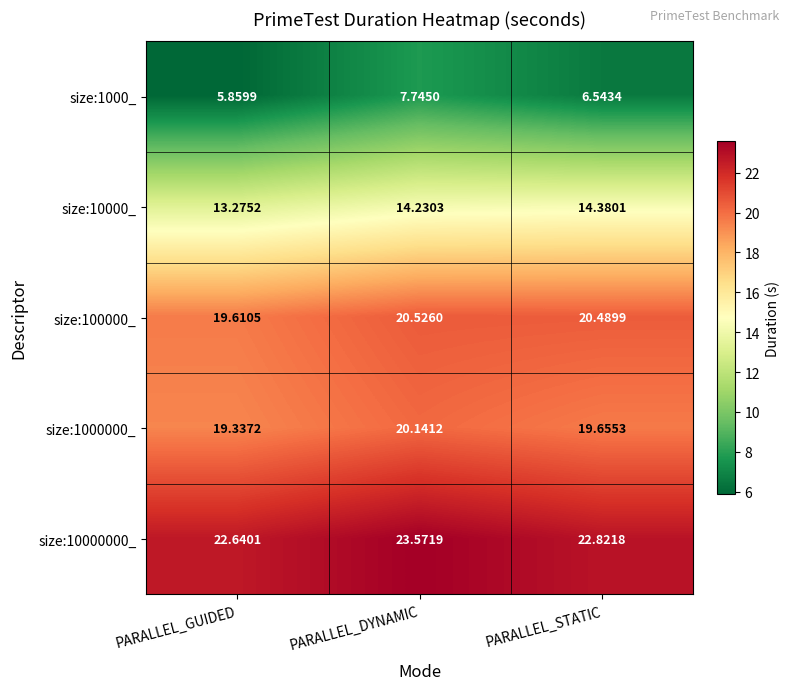

At which category is the sum across all series the highest?

PARALLEL_DYNAMIC